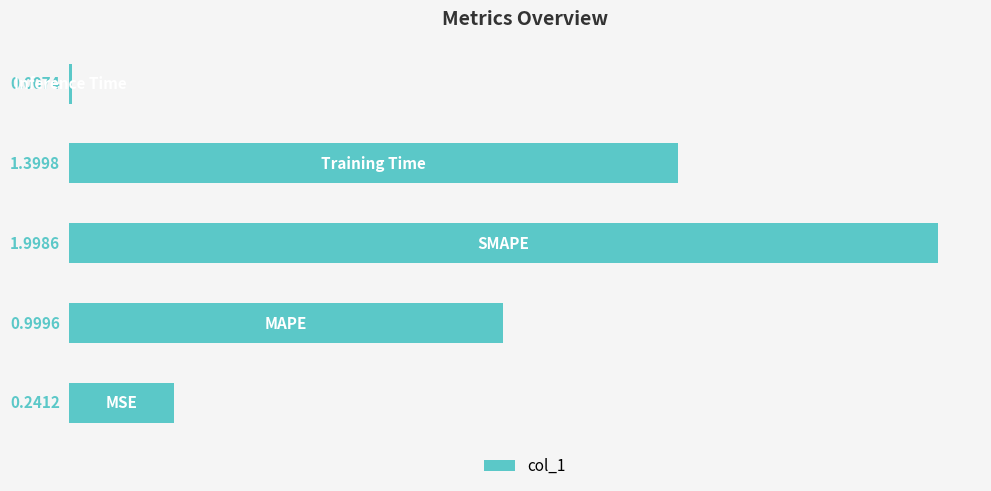

What is the average value?

0.9